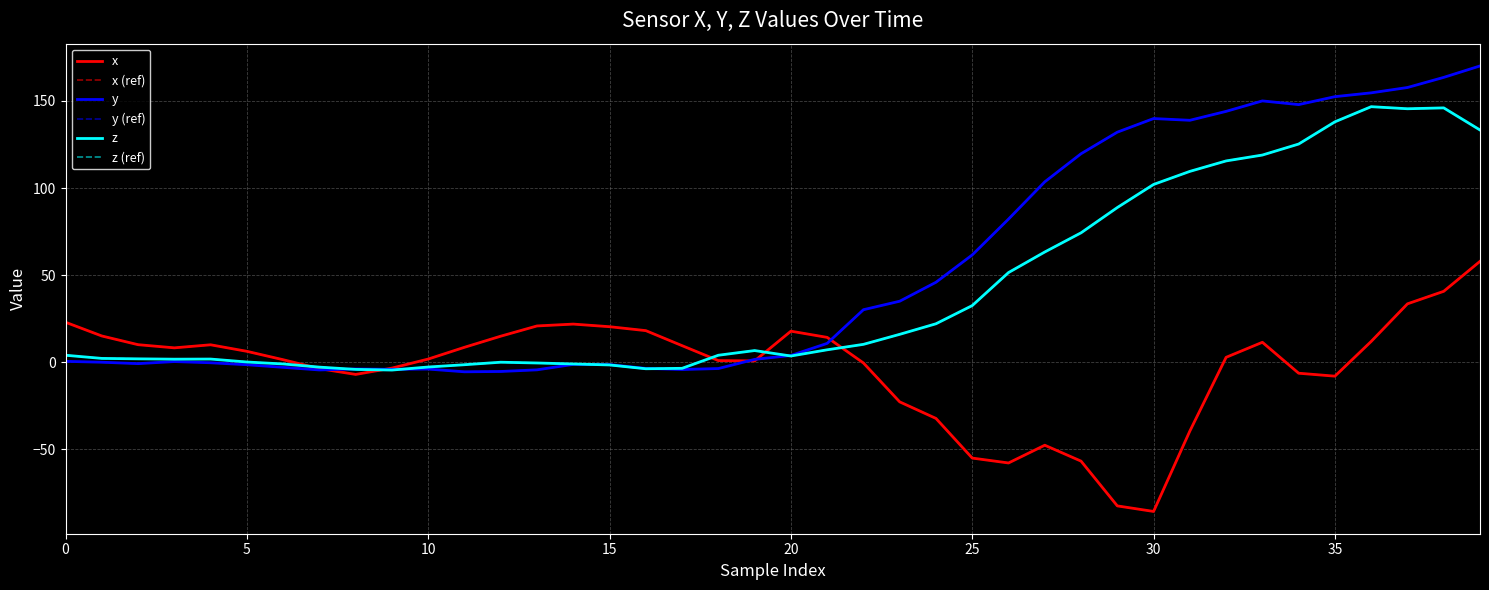

Does the chart have visible grid lines?

Yes